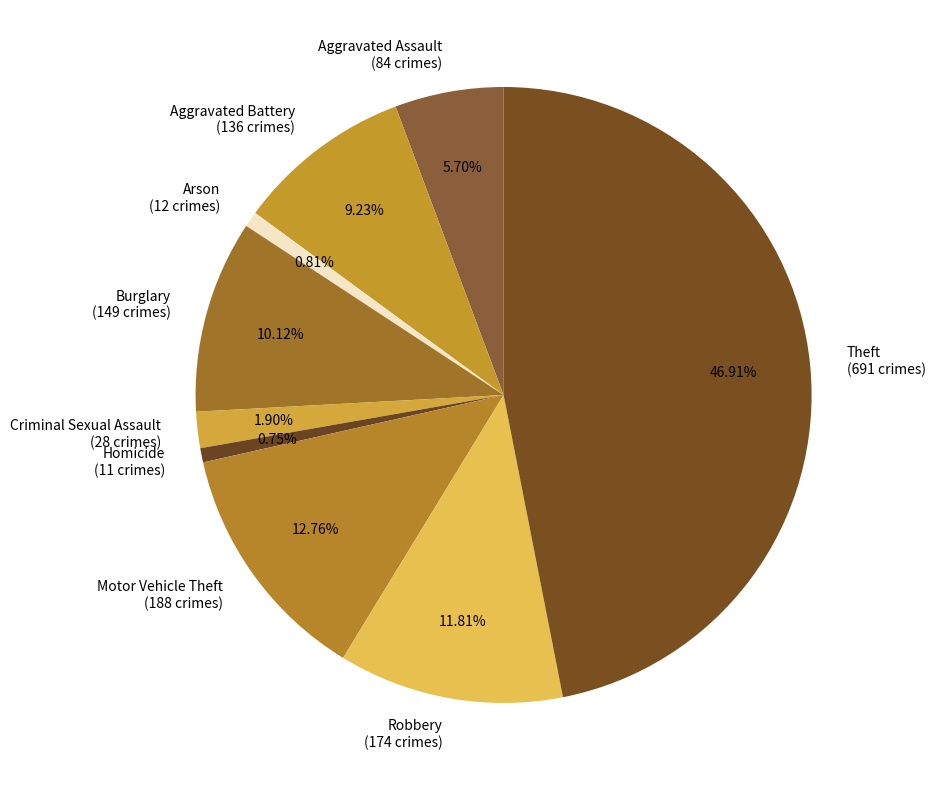

True or false: Aggravated Assault accounts for 1% of the total.

False